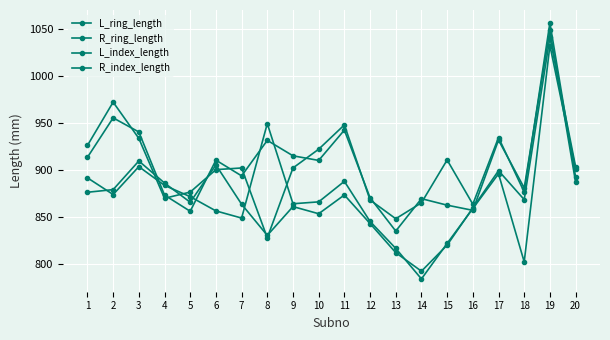

What is the total value across all series at 4?

3512.5